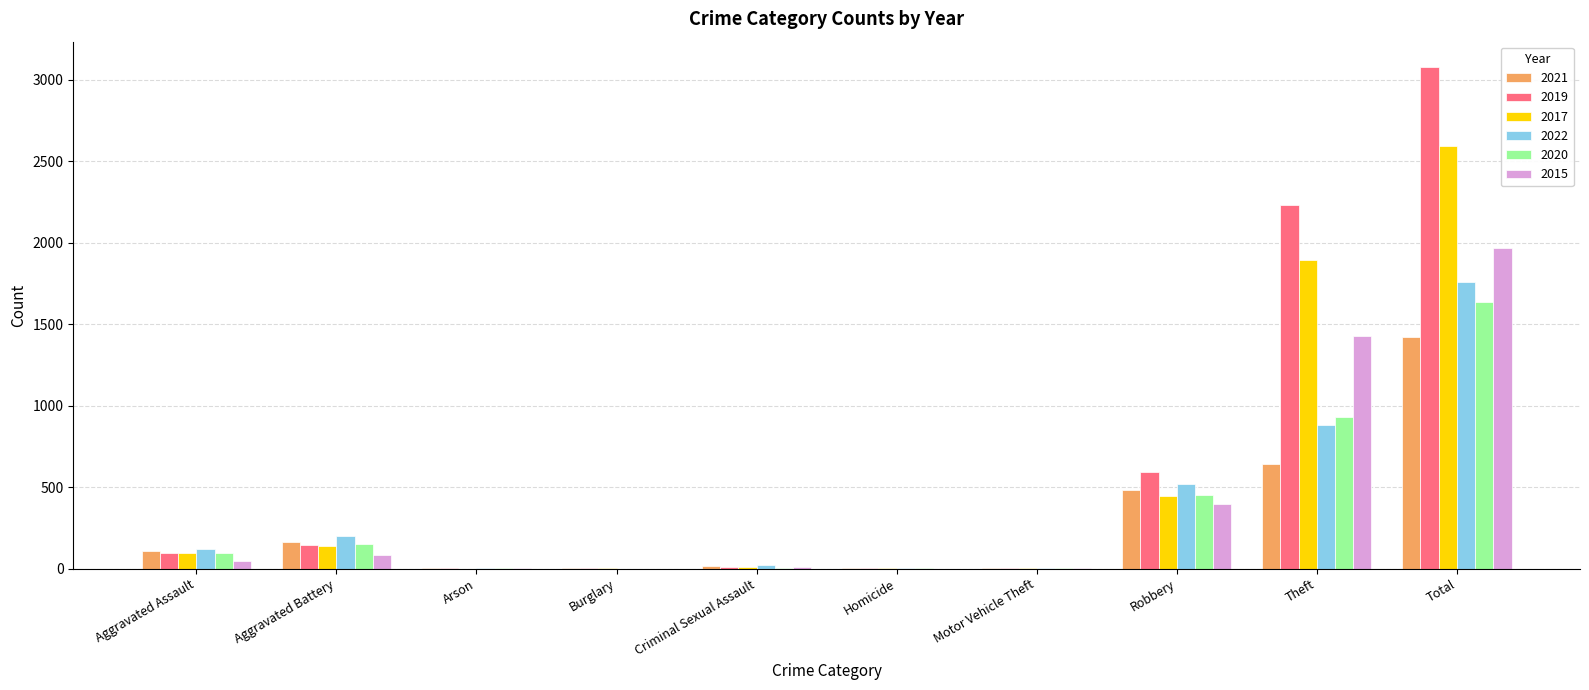

Between Aggravated Battery and Robbery, which series saw the biggest shift?

2019